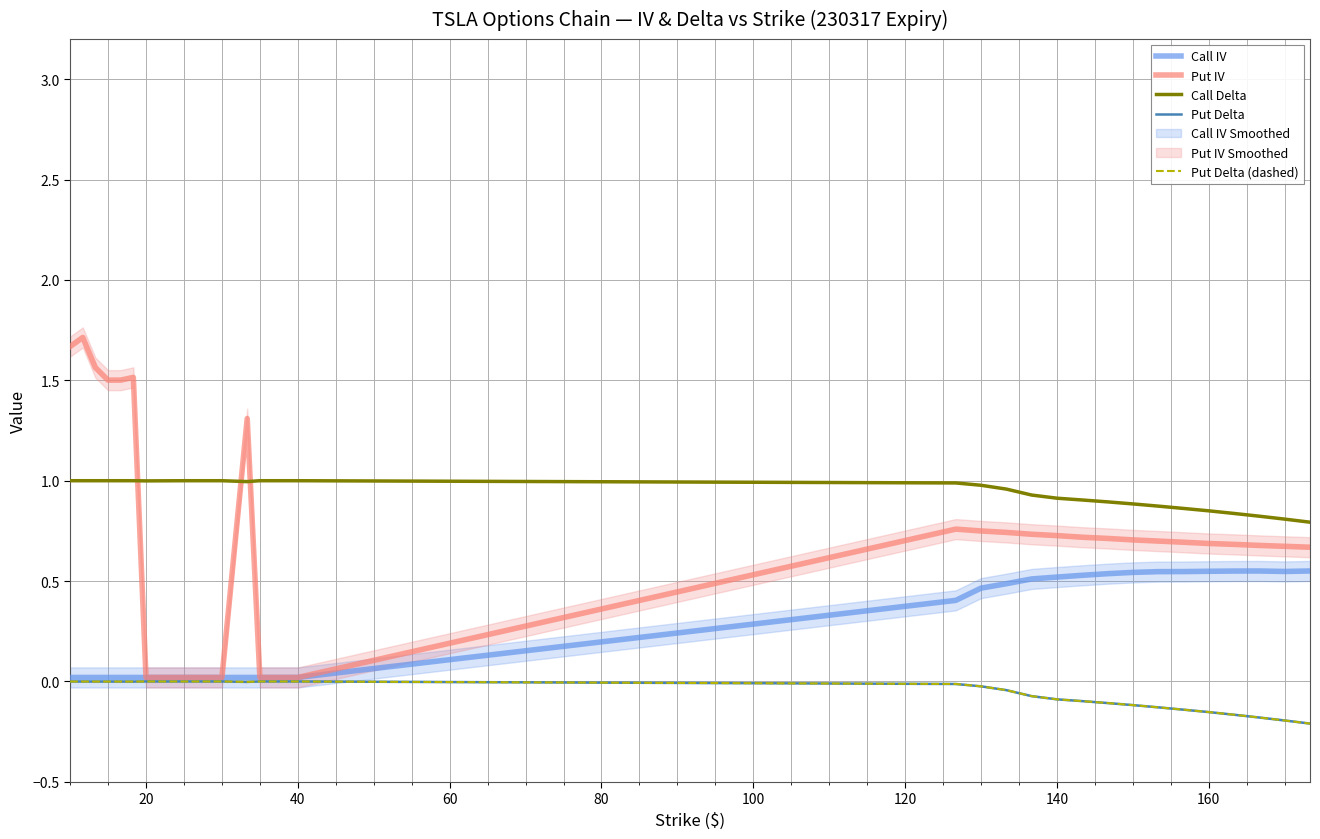

What is the difference between the maximum and minimum values in the Put IV series?

1.7